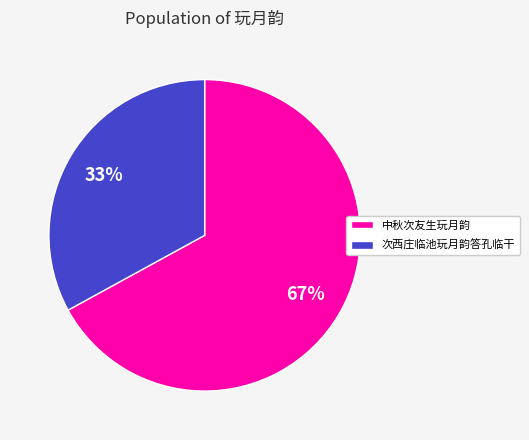

True or false: 中秋次友生玩月韵 accounts for 57% of the total.

False